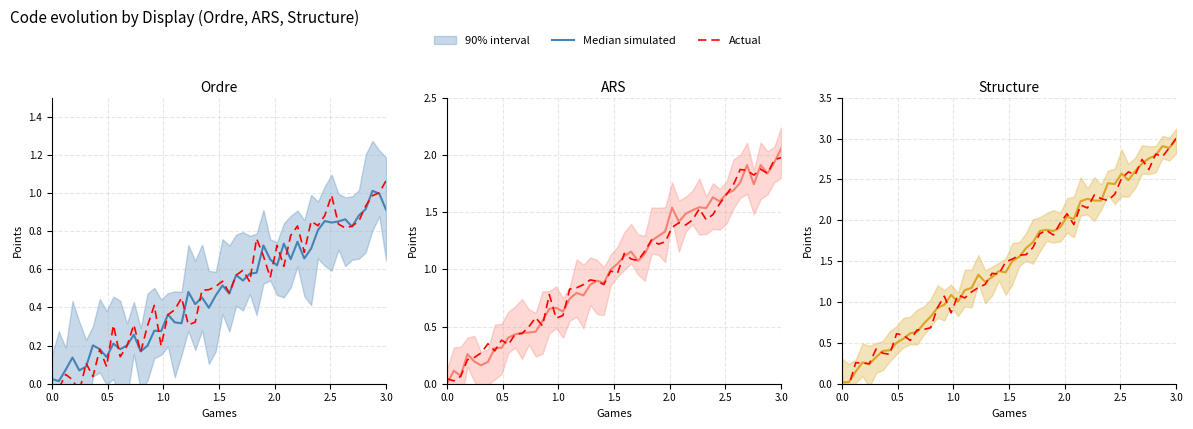

The chart shows a value of 3 at Structure. True or false?

True